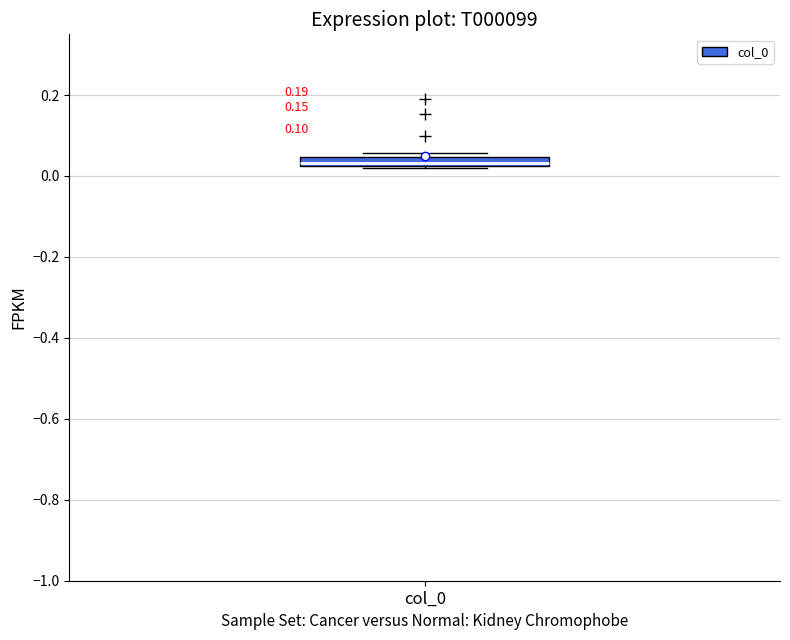

Where is the upper edge of the box for col_0 on the y-axis? The values are not printed on the chart, so give them approximately, as read against the axis.

0.04